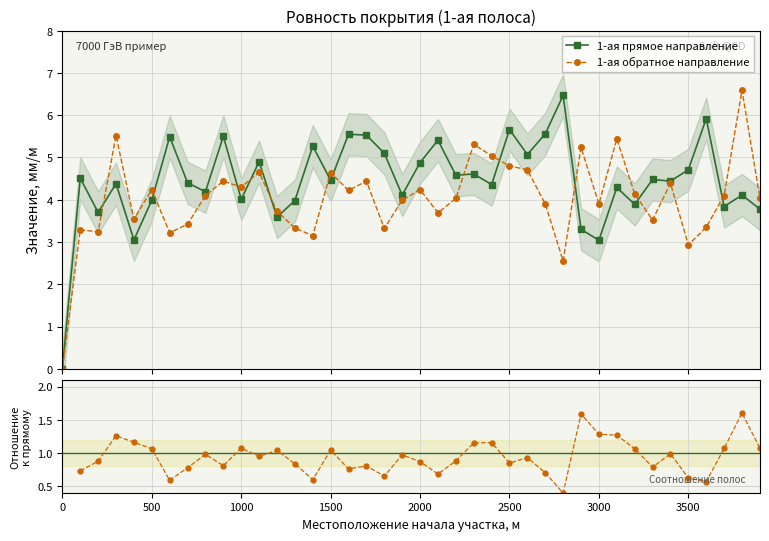

What is the value of the 1-ая прямое направление point at the 30th from the left?

3.3